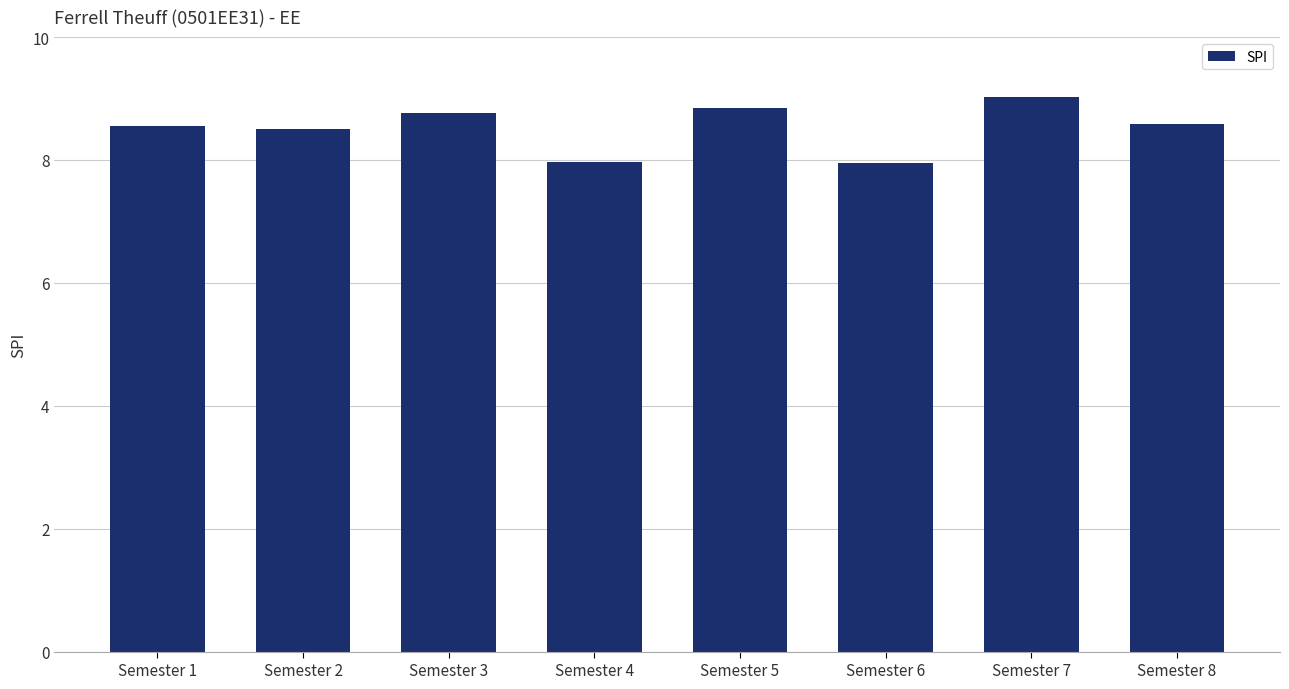

What is the sum of the values at Semester 2 and Semester 8?

17.1